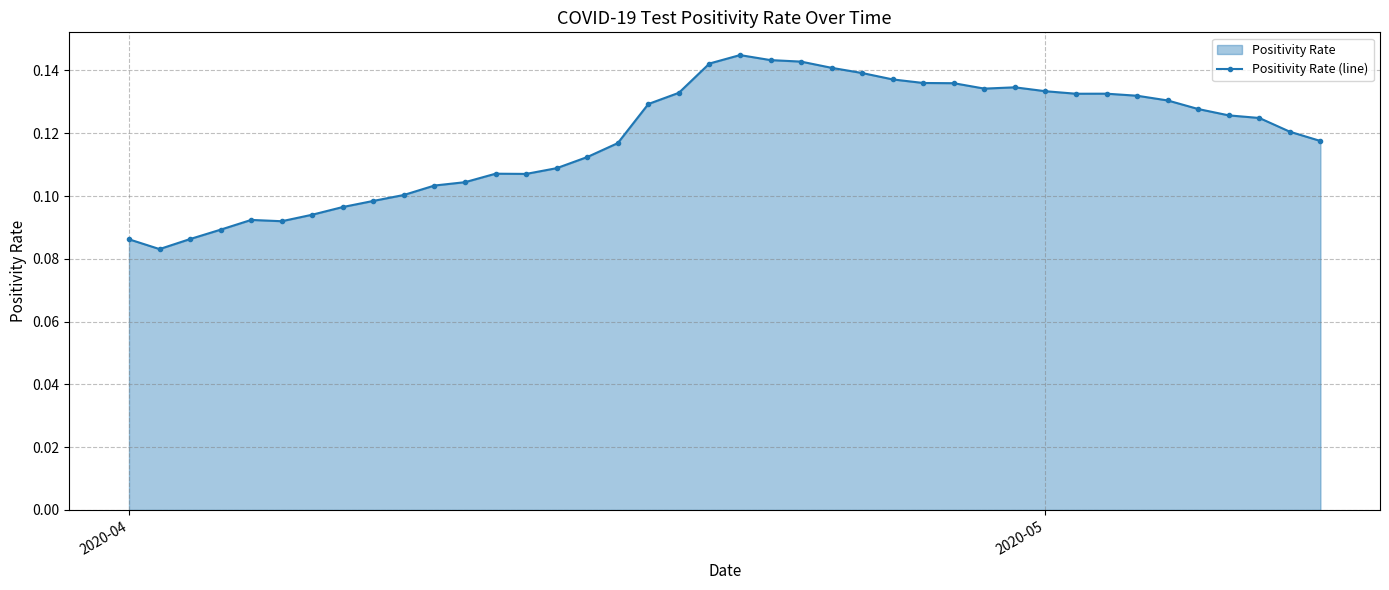

True or false: there are more than 0 points higher than both neighbors.

True